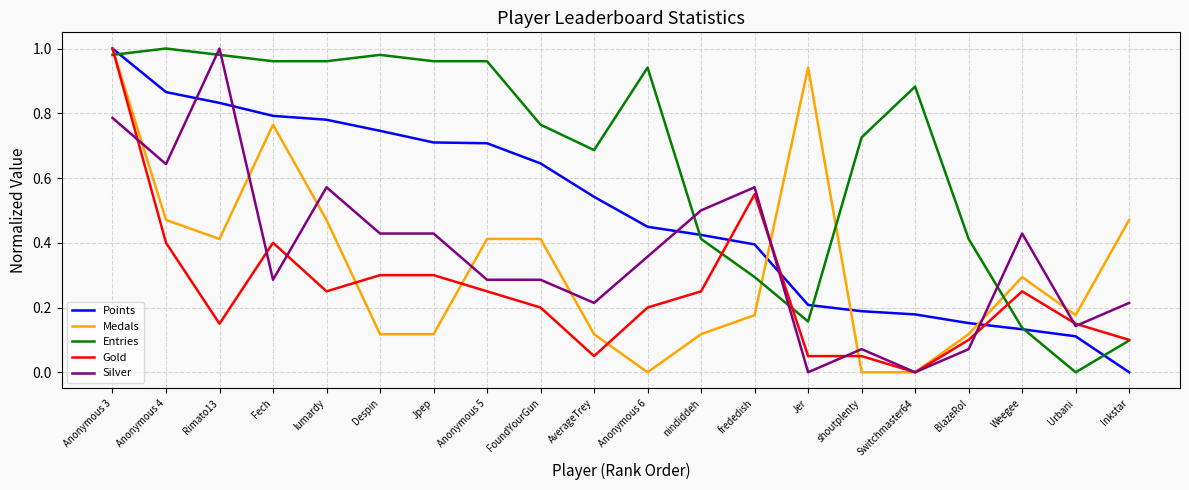

What position from the right is BlazeRol?

4